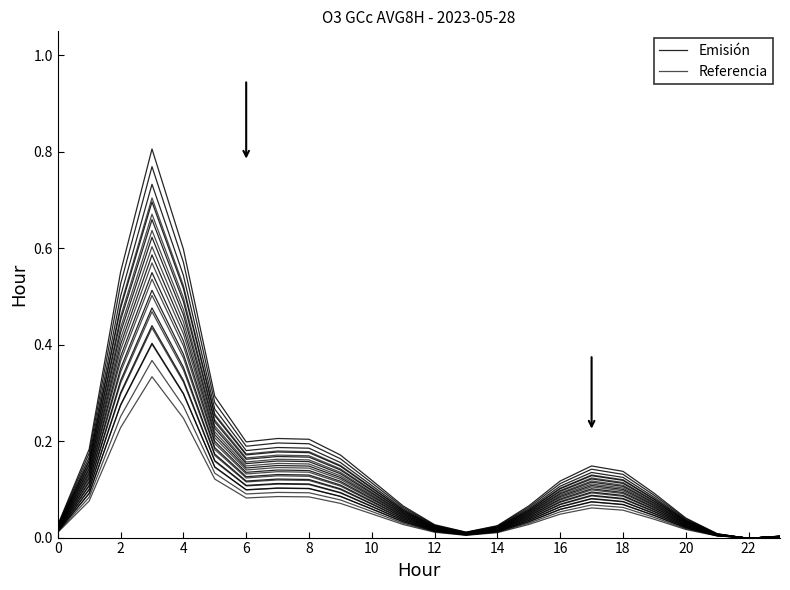

What is the highest value of the Emisión series?

0.4